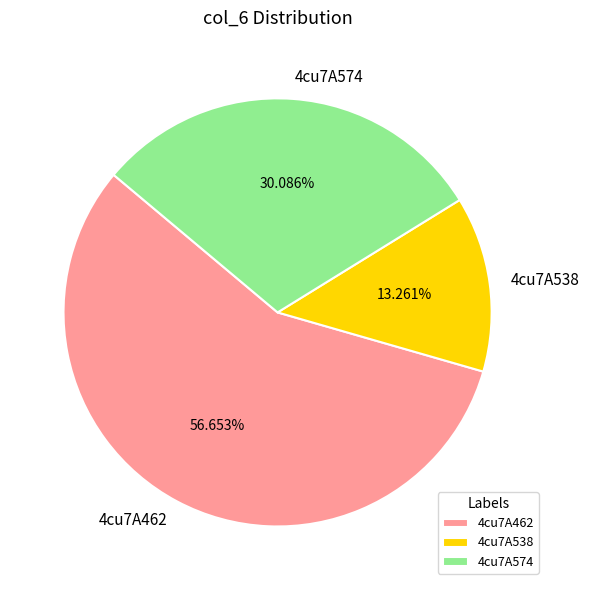

Rank the categories by value from lowest to highest.

4cu7A538, 4cu7A574, 4cu7A462